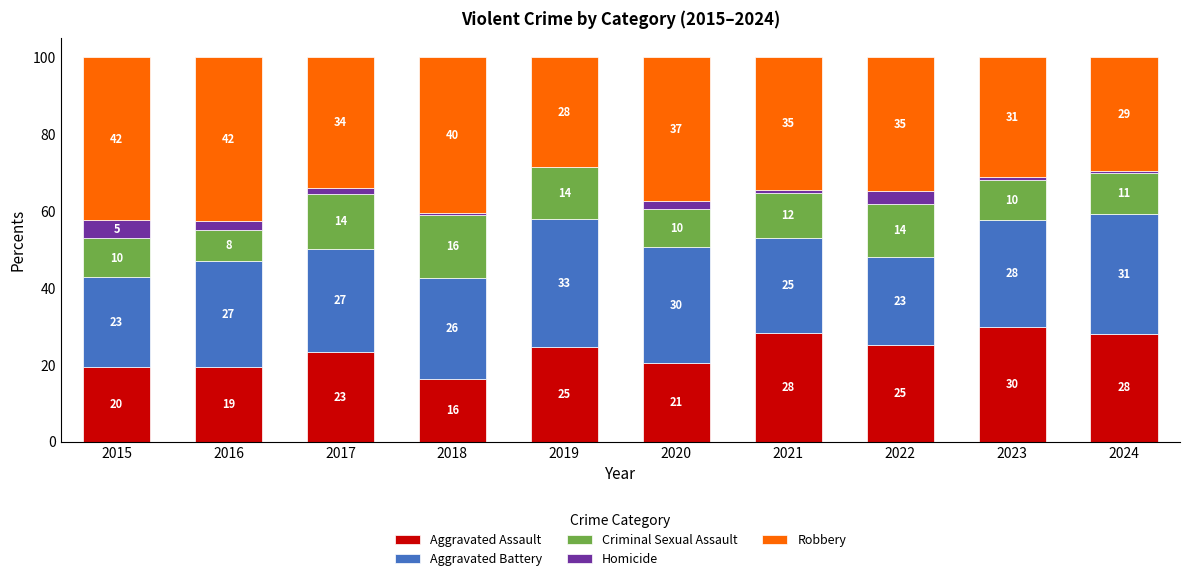

What are all the series names shown in the legend?

Aggravated Assault, Aggravated Battery, Criminal Sexual Assault, Homicide, Robbery